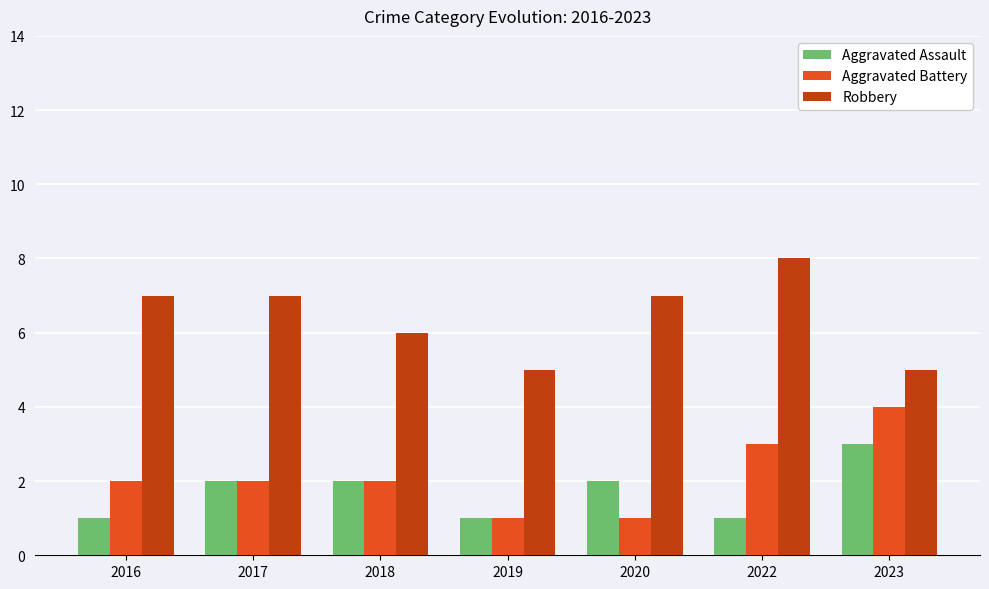

Rank the series by their maximum value, from lowest to highest.

Aggravated Assault, Aggravated Battery, Robbery